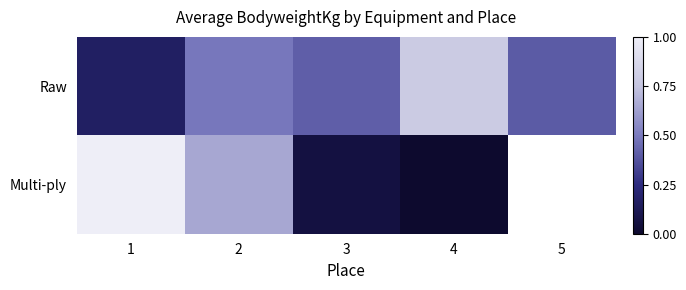

What is the difference between the highest and lowest values at 1?

16.5